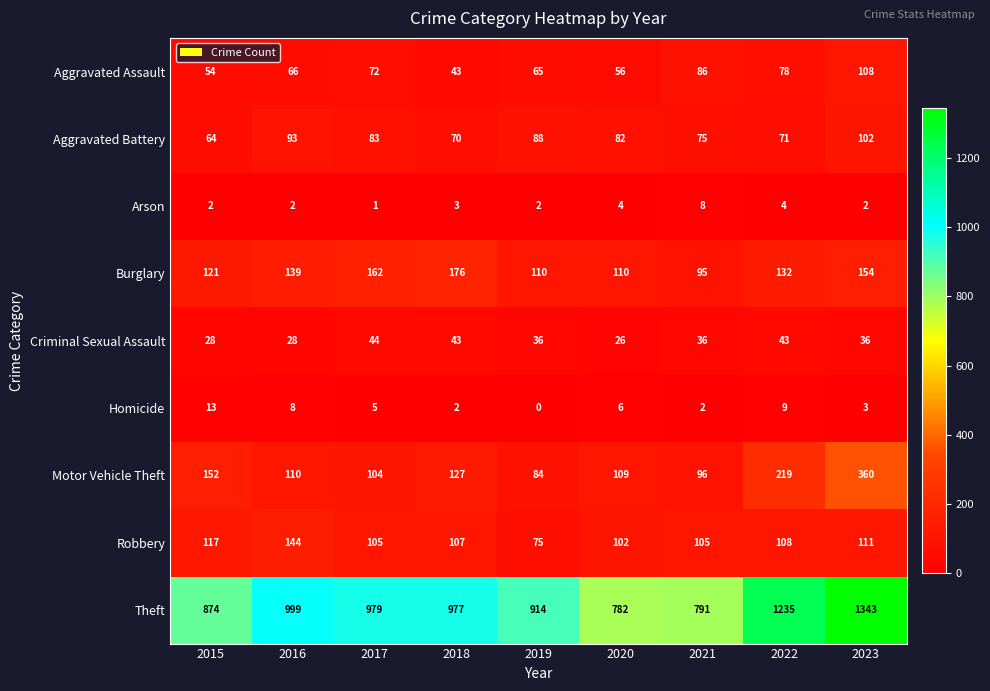

Between 2021 and 2023, which series saw the biggest shift?

Theft